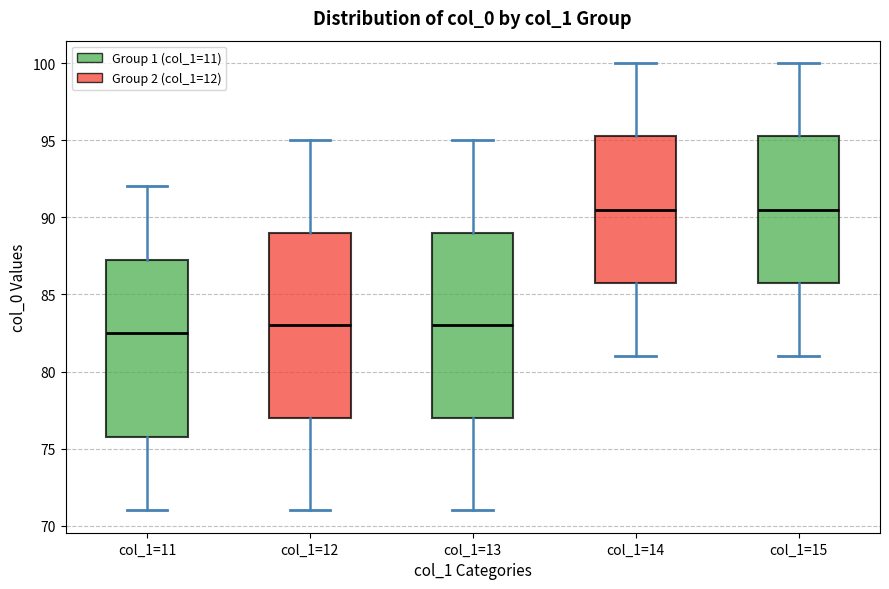

Where does the median line of the box for col_1=13 sit on the y-axis? The values are not printed on the chart, so give them approximately, as read against the axis.

83.0